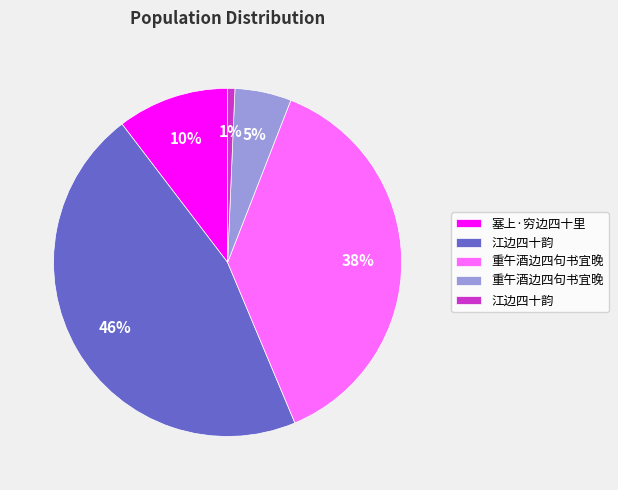

To the nearest percent, what is the difference between the largest and smallest slice percentages?

45%